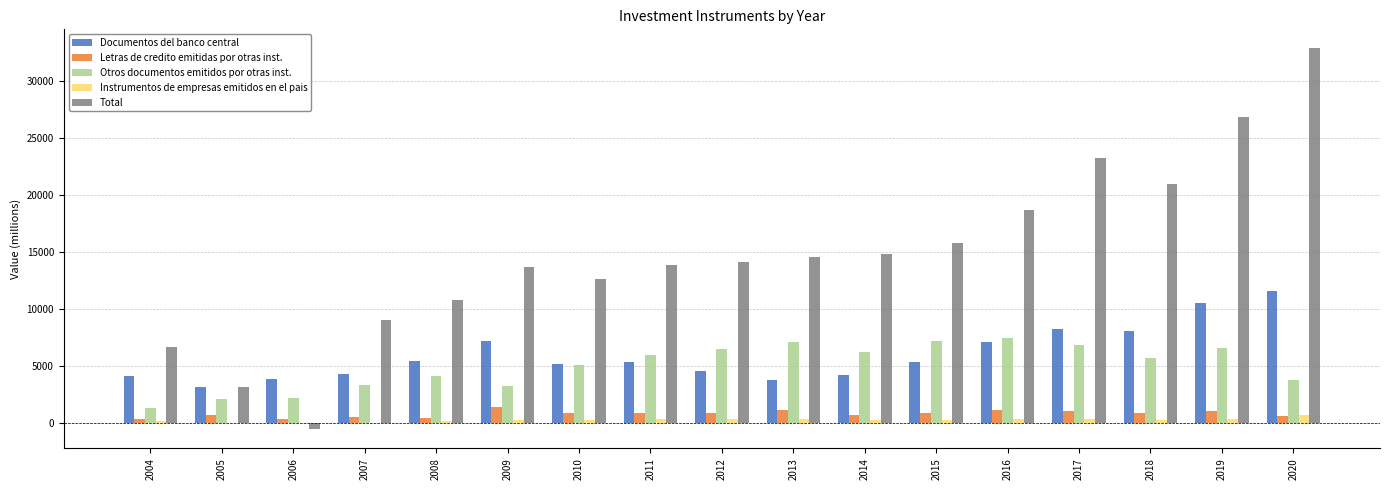

What is the maximum value shown in the chart?

32850